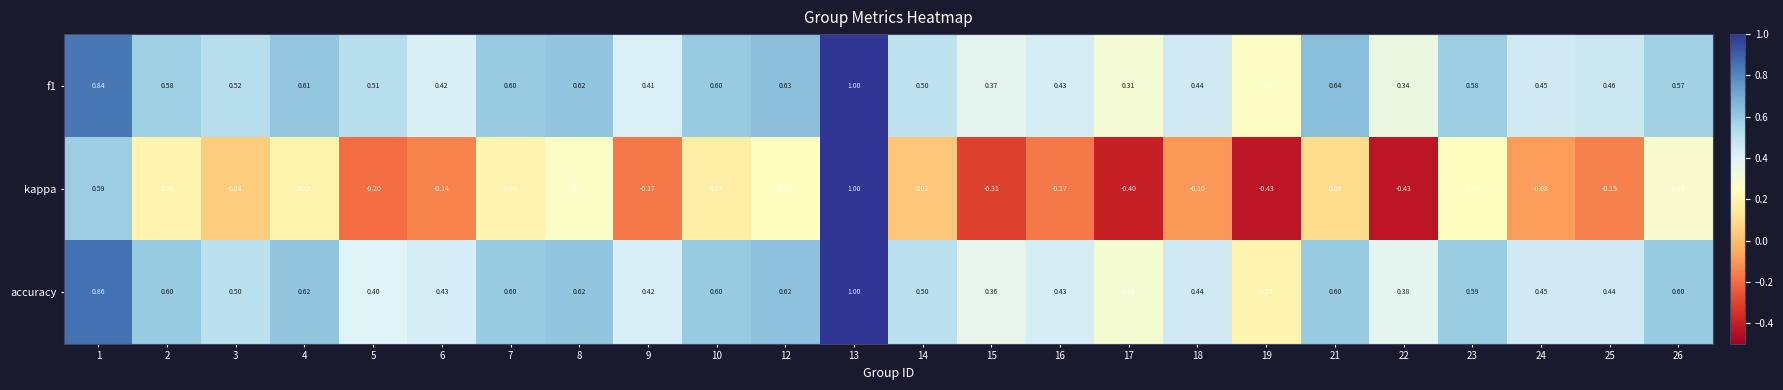

Is the value of kappa at 3 greater than the value of accuracy at 7?

No